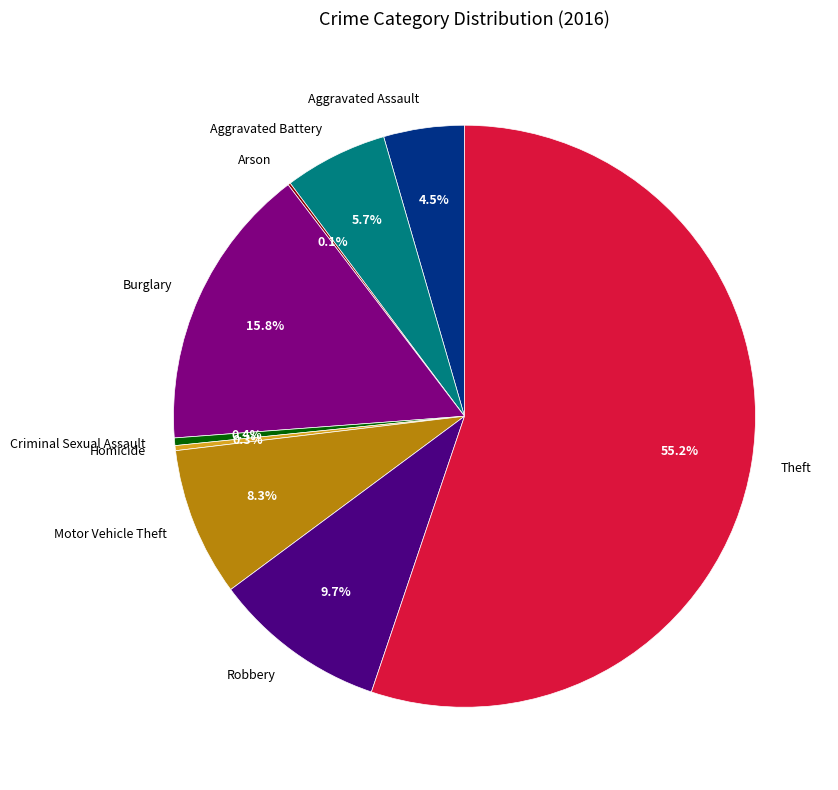

Between Robbery and Homicide, which is larger?

Robbery